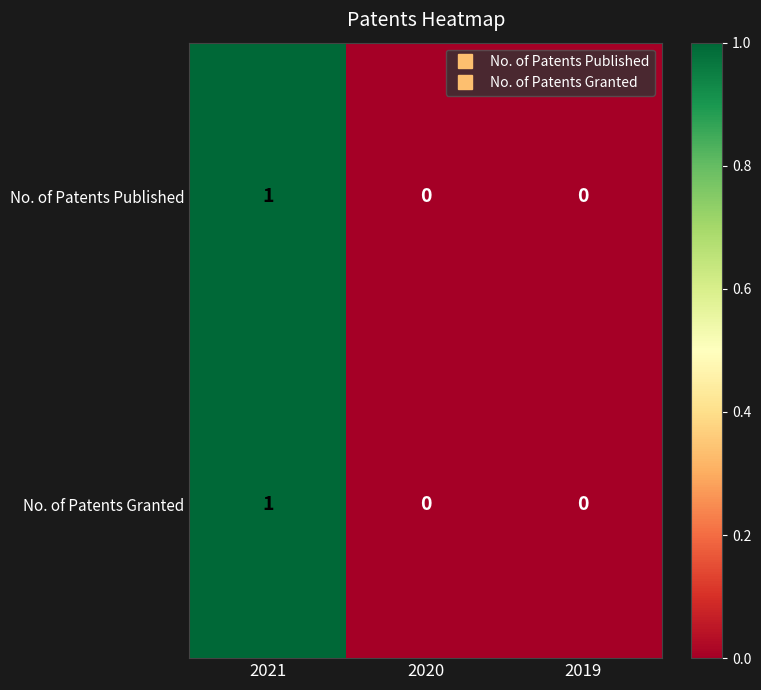

Count the number of categories in the chart.

3